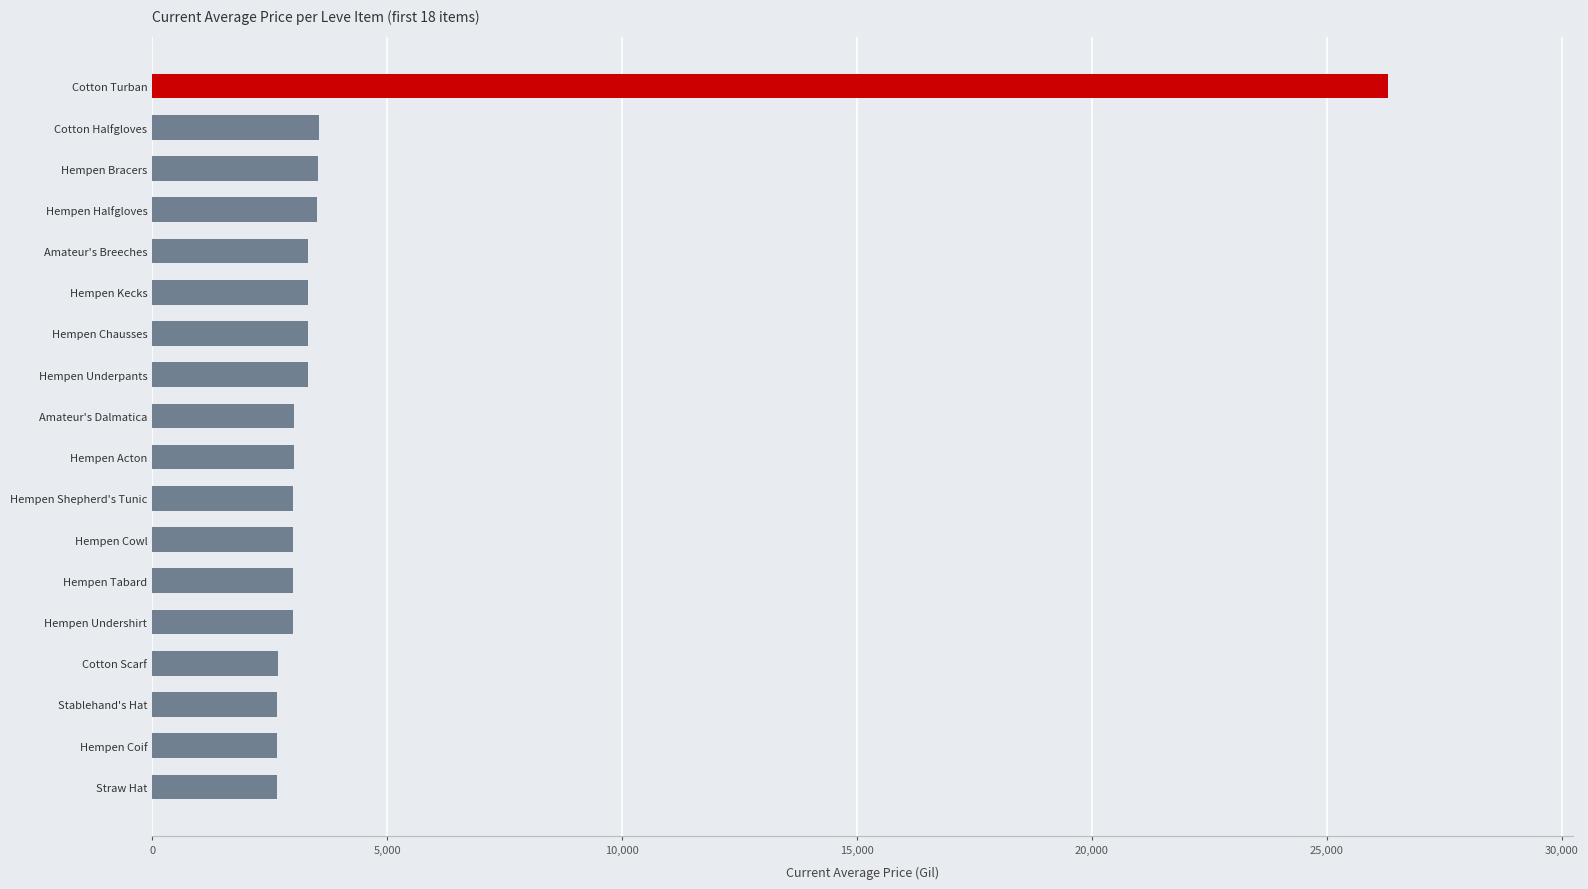

Approximately how many times larger is the value at Stablehand's Hat compared to Hempen Bracers?

0.8